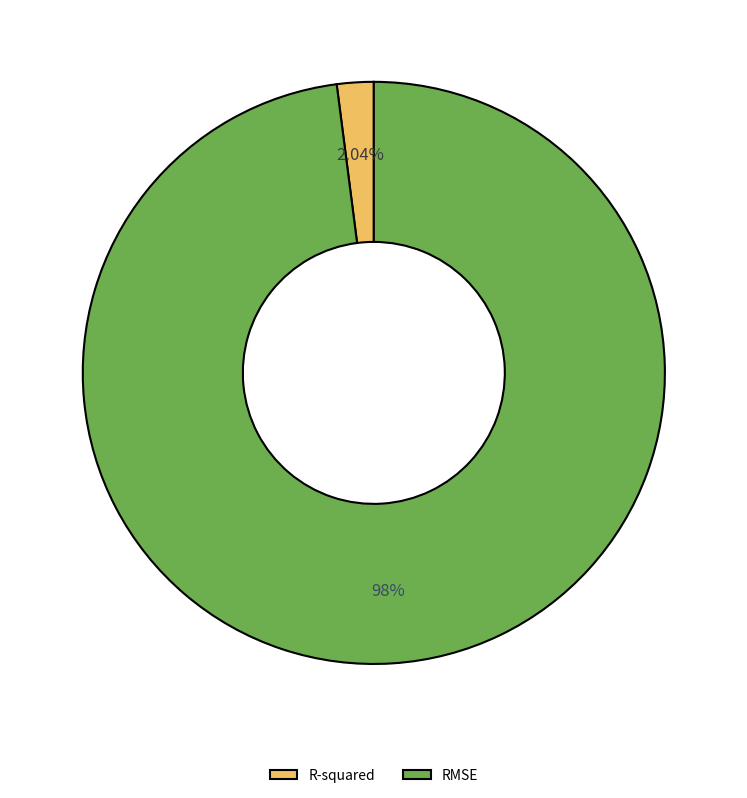

To the nearest percent, what portion does RMSE represent?

98%